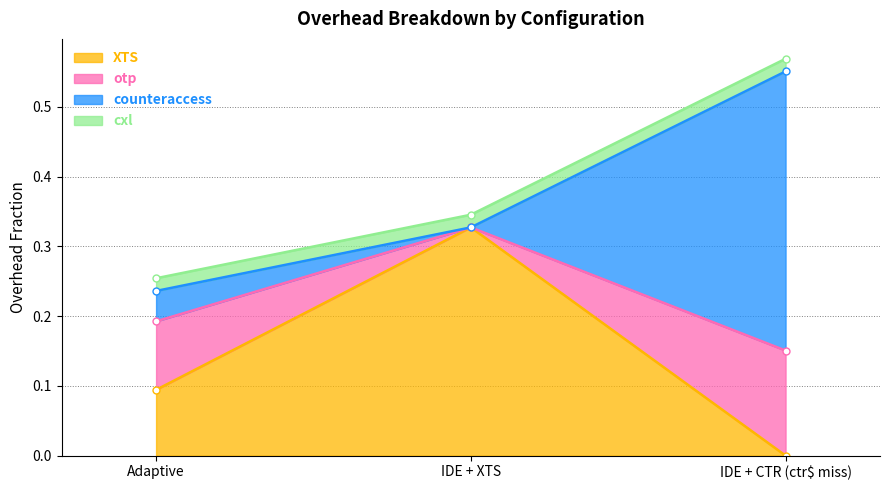

List the labels in order of XTS value, smallest first.

IDE + CTR (ctr$ miss), Adaptive, IDE + XTS